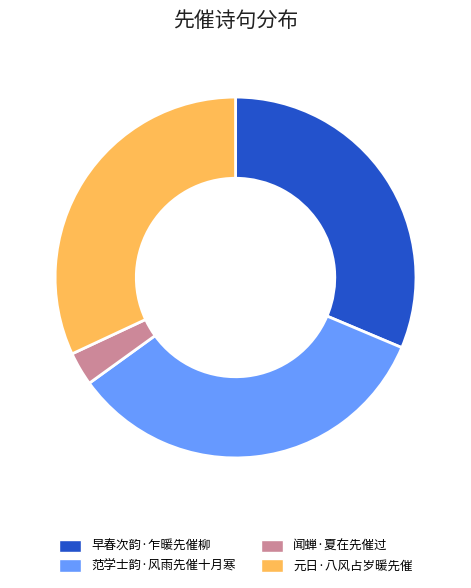

Which has a higher value, 早春次韵·乍暖先催柳 or 范学士韵·风雨先催十月寒?

范学士韵·风雨先催十月寒